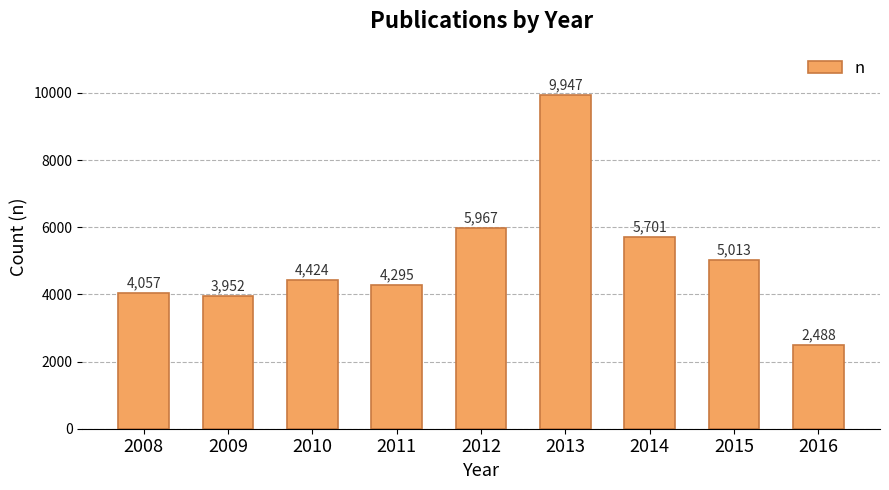

Rank the categories by value from highest to lowest.

2013, 2012, 2014, 2015, 2010, 2011, 2008, 2009, 2016